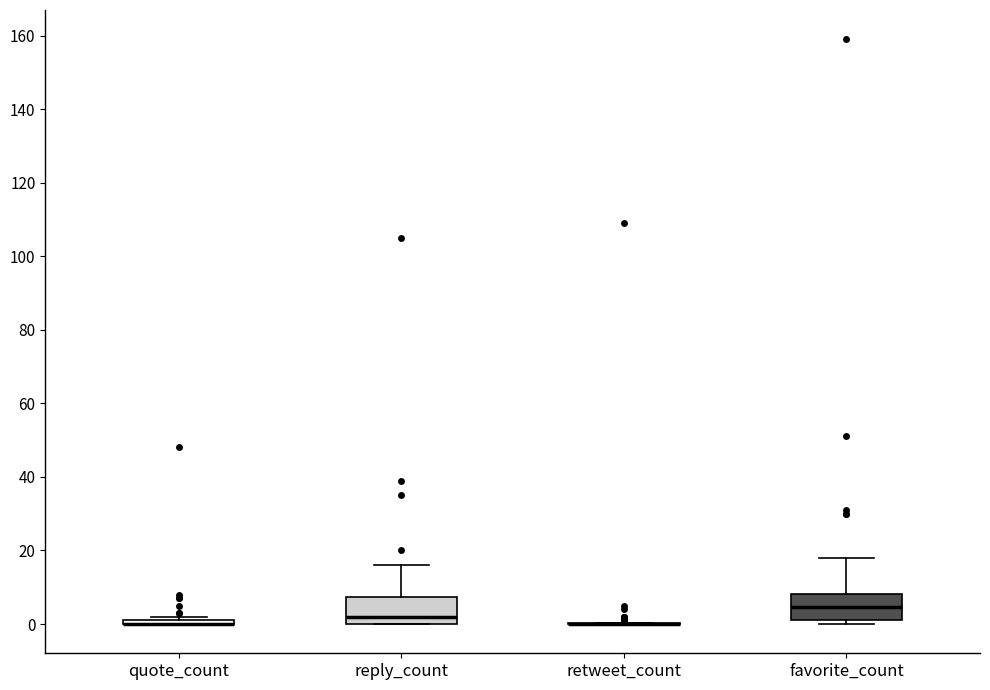

Reading left to right, read every box against the y-axis: the position of its median line, the range the box covers, and the ends of its whiskers. The values are not printed on the chart, so give them approximately, as read against the axis.

quote_count: box collapsed to a line at 0, whiskers 0 to 2
reply_count: median 2, box 0 to 8, whiskers 0 to 16
retweet_count: box collapsed to a line at 0, whiskers 0 to 0
favorite_count: median 4, box 2 to 8, whiskers 0 to 18